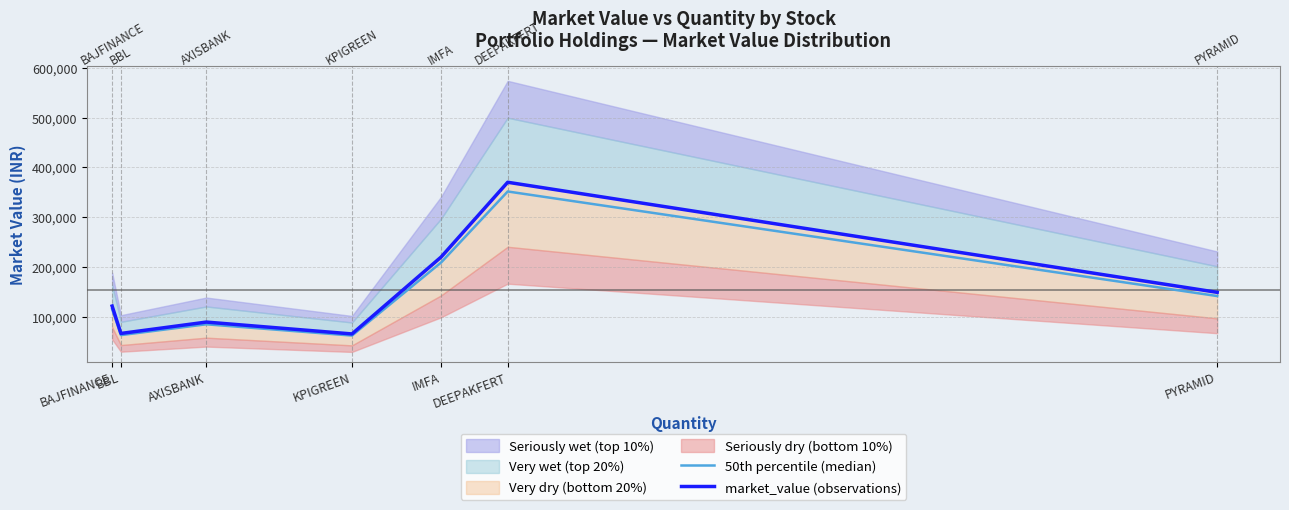

In 50th percentile (median), how many points are lower than both neighbors (excluding endpoints)?

2